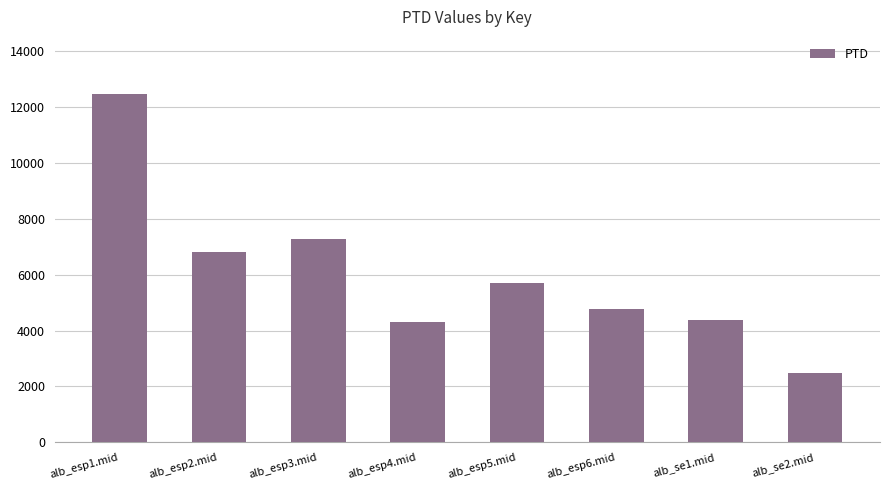

The value at alb_esp6.mid is 1534.7. True or false?

False